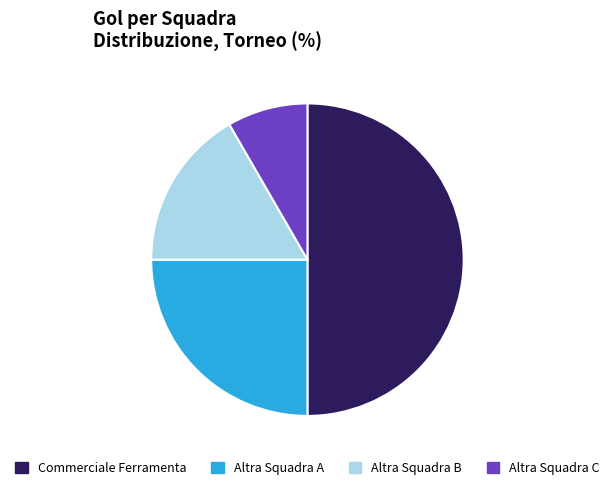

Is it true that Altra Squadra B is 31% of the pie?

False